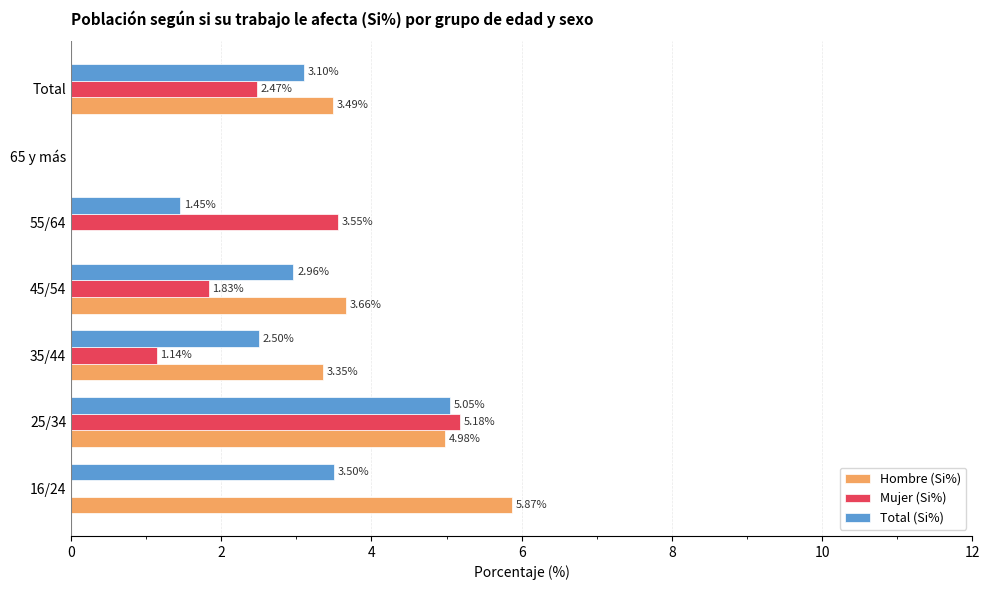

How many categories are shown in the chart?

7